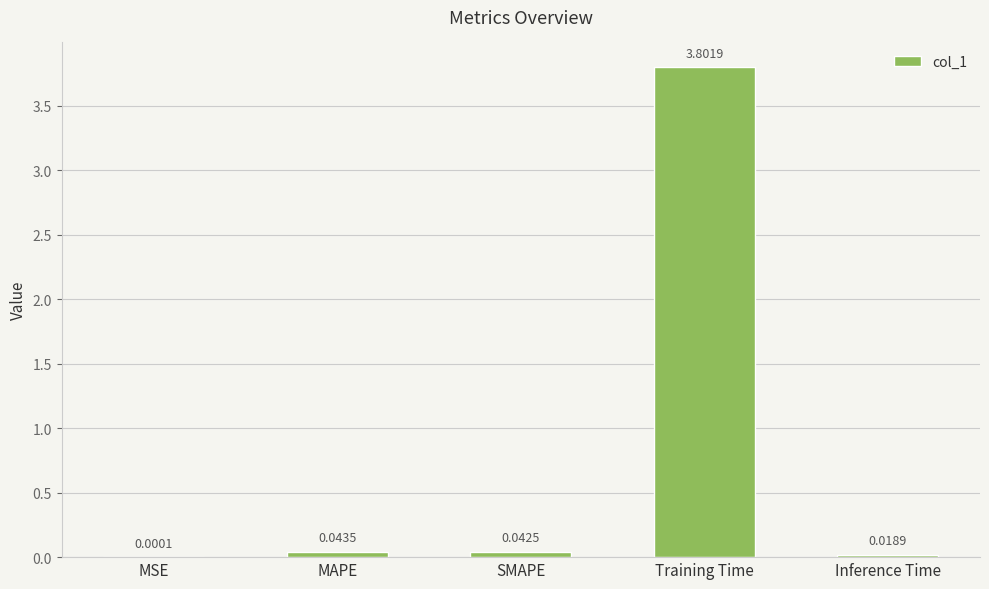

What is the change in value from Training Time to Inference Time?

-3.8